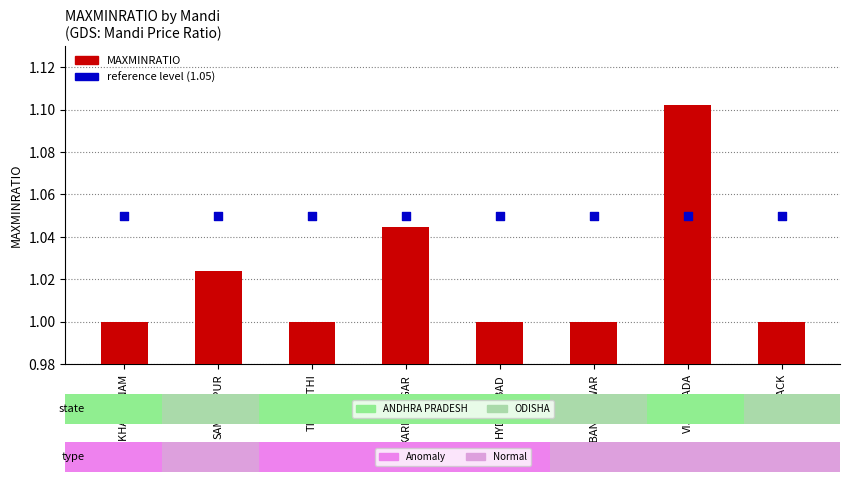

Which series has the widest spread of Y values?

MAXMINRATIO